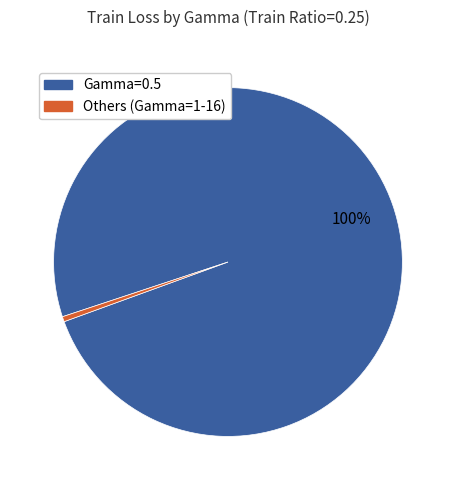

Does any single category account for the majority?

Yes